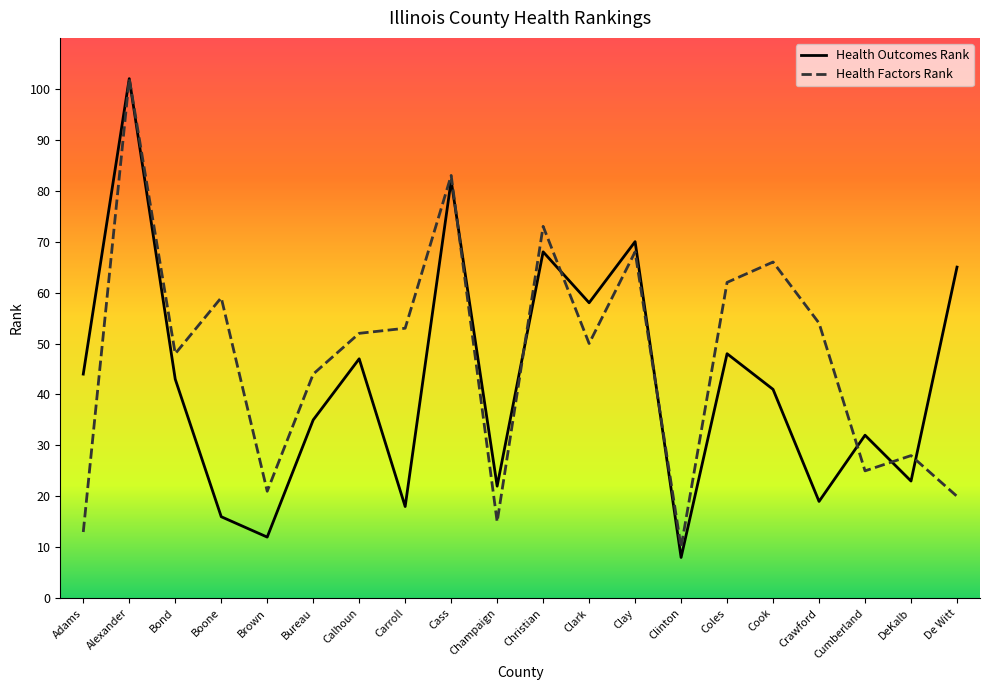

What is the approximate value of Health Outcomes Rank at Crawford?

19